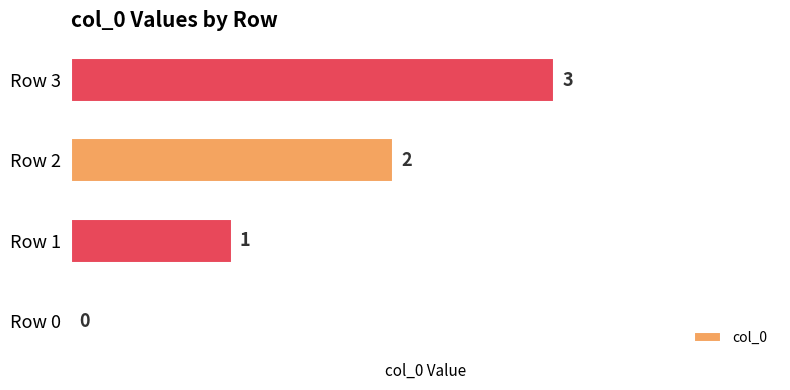

What is the sum of all values?

6